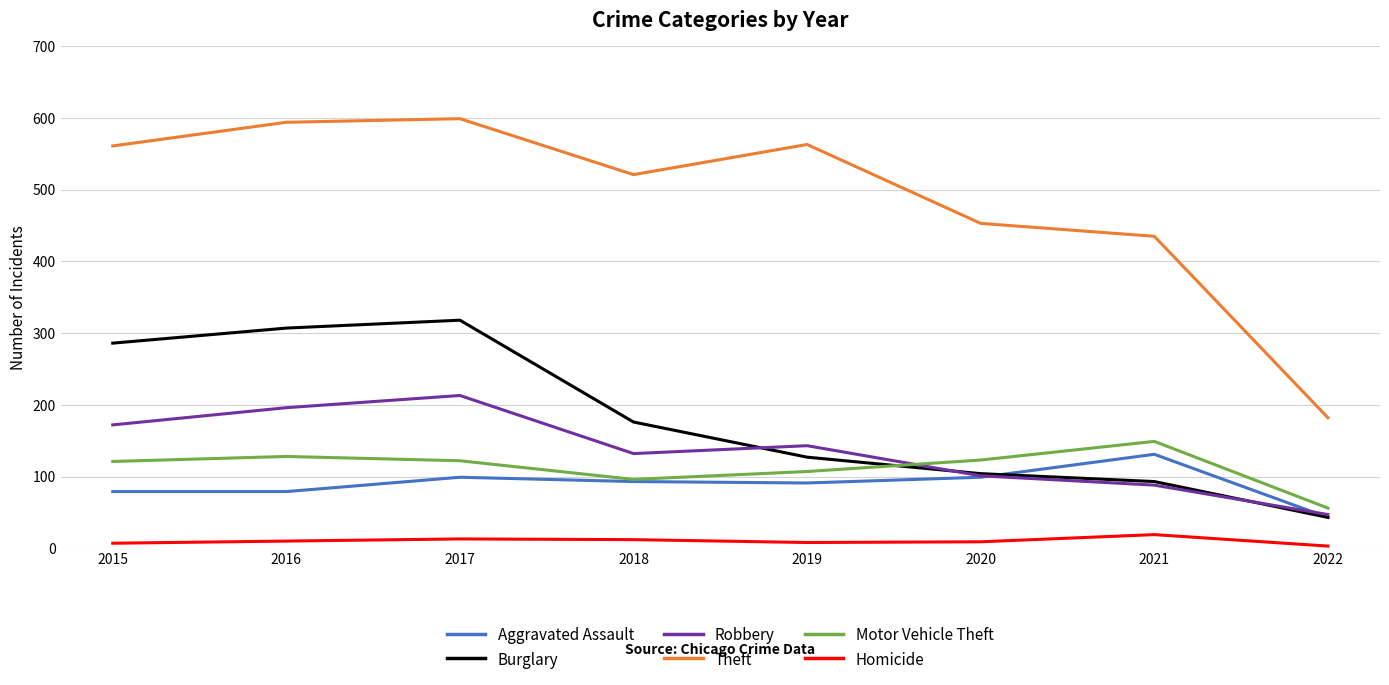

Is the value of Homicide at 2020 greater than the value of Aggravated Assault at 2016?

No